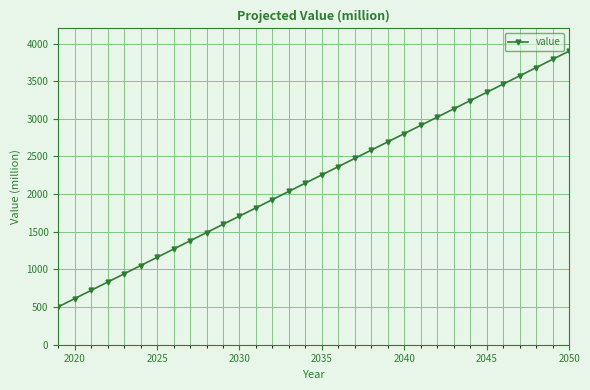

True or false: the data has more than 2 interior local peaks.

False